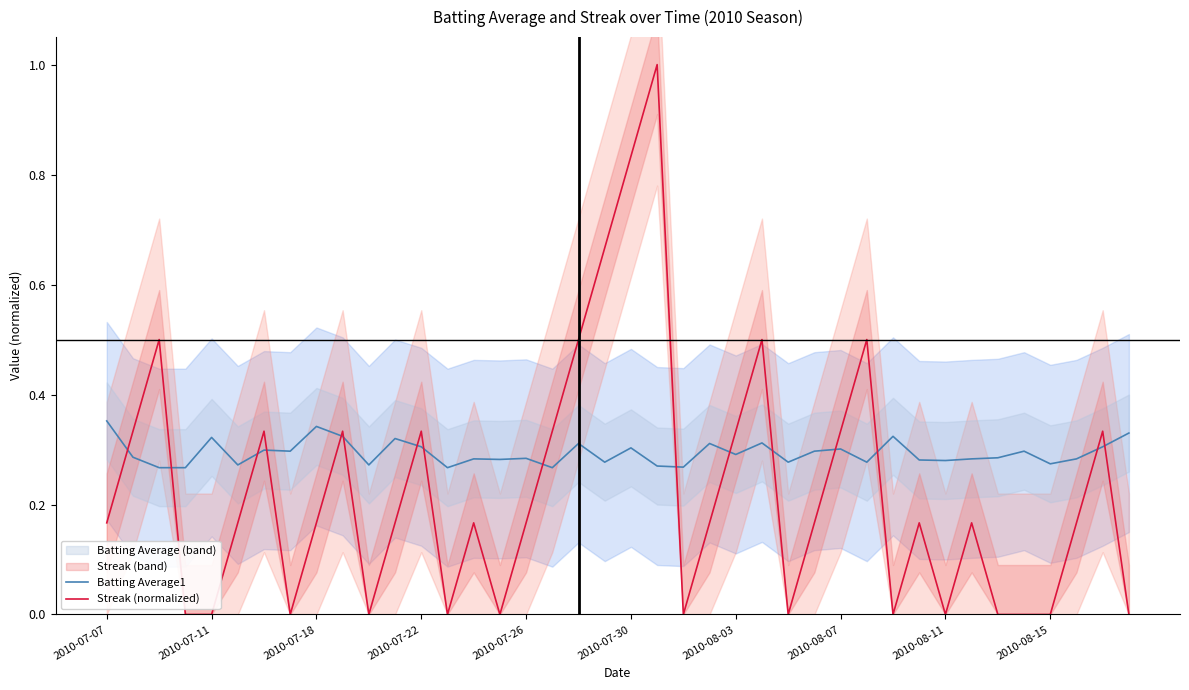

What is the value of the Streak (normalized) point at the 34th from the left?

0.2